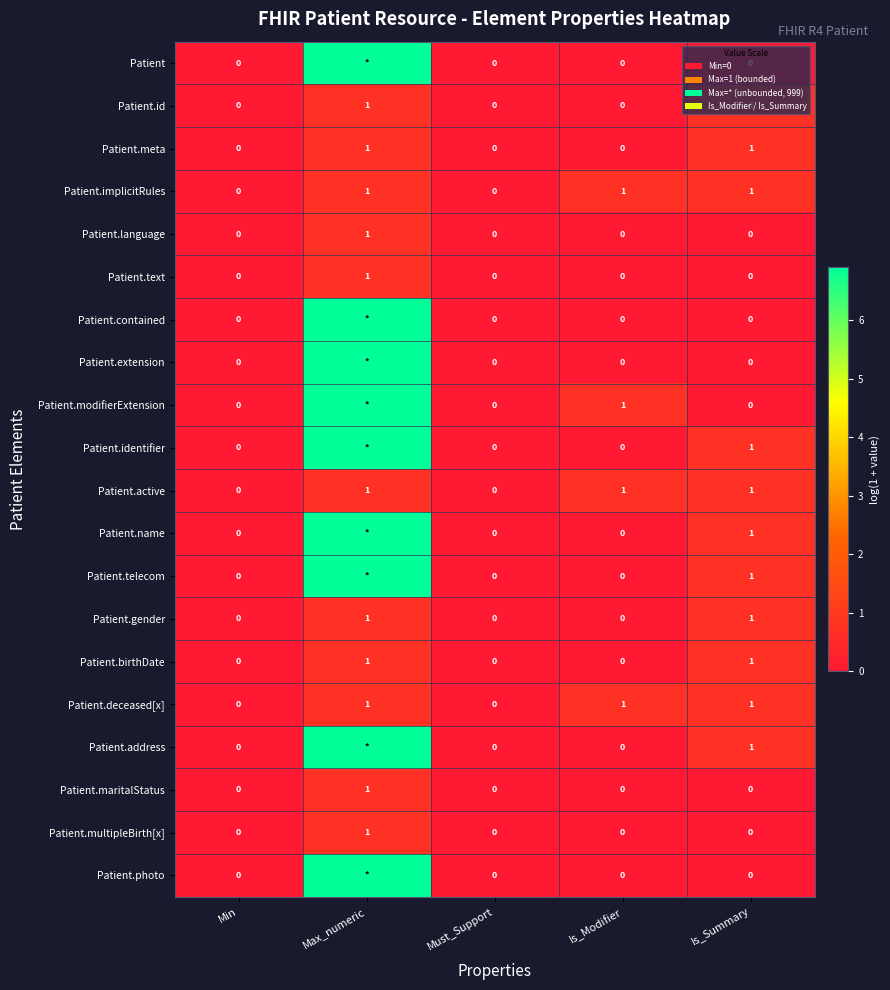

Which category has the highest value in the Patient.text series?

Max_numeric